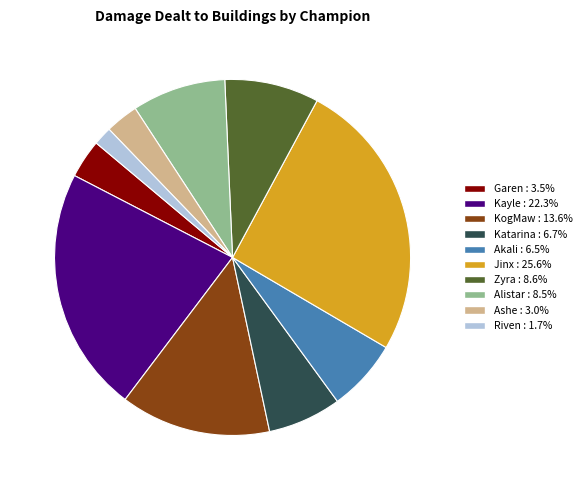

How many segments does this pie chart have?

10